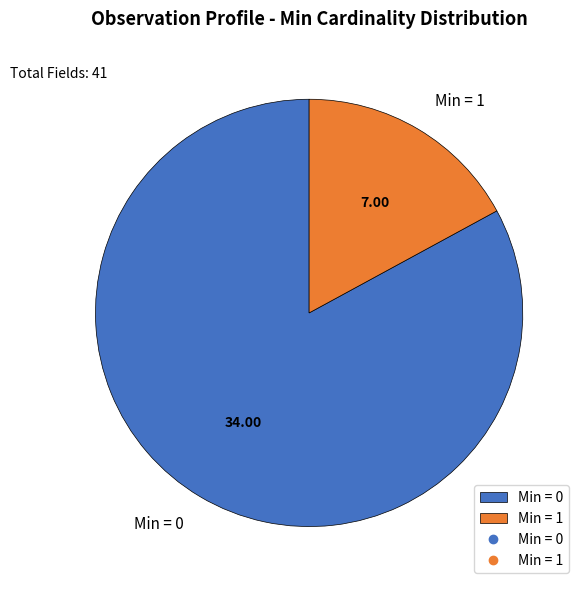

Combined, do Min = 0 and Min = 1 account for over 50%?

Yes